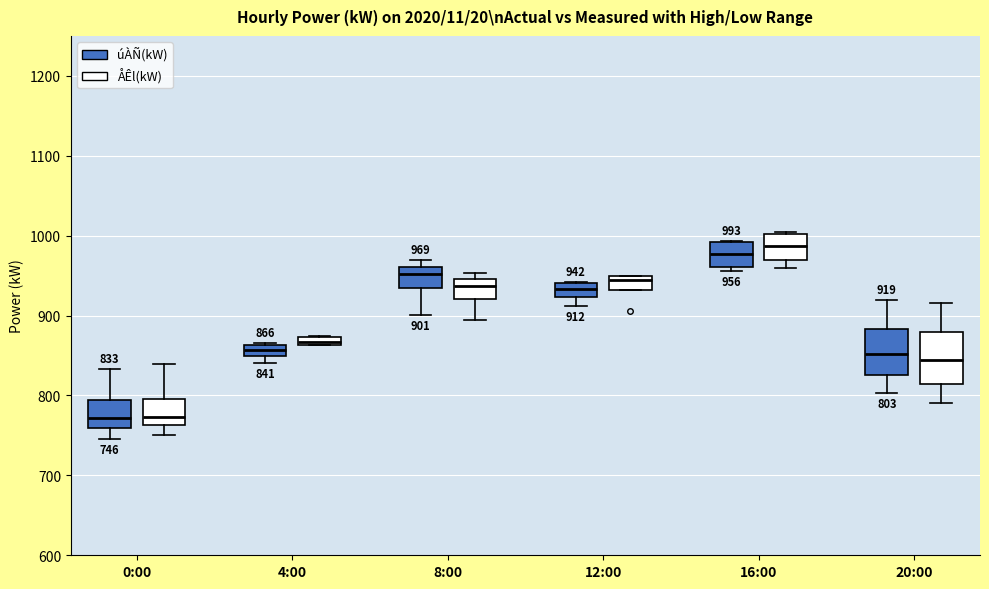

Which box's median line is the highest?

16:00 (ÅÊl(kW))